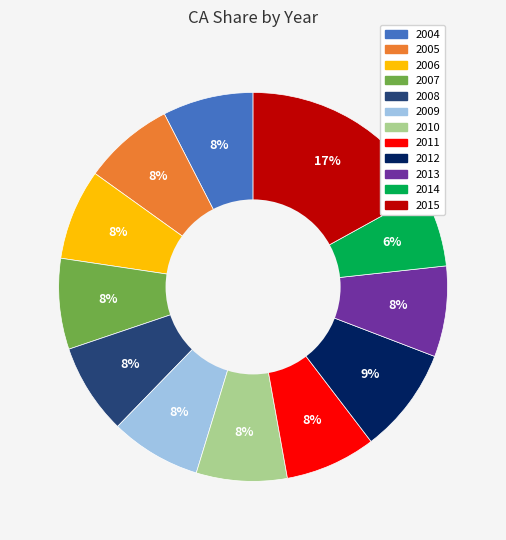

Is it true that 2011 is 8% of the pie?

True